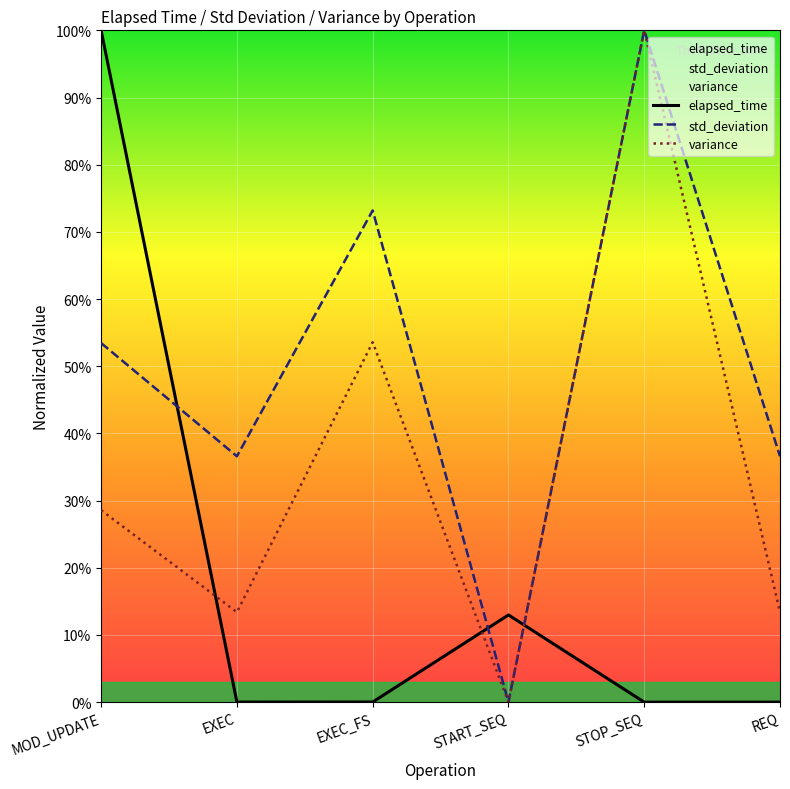

Between which two adjacent categories do std_deviation and elapsed_time first intersect?

MOD_UPDATE and EXEC